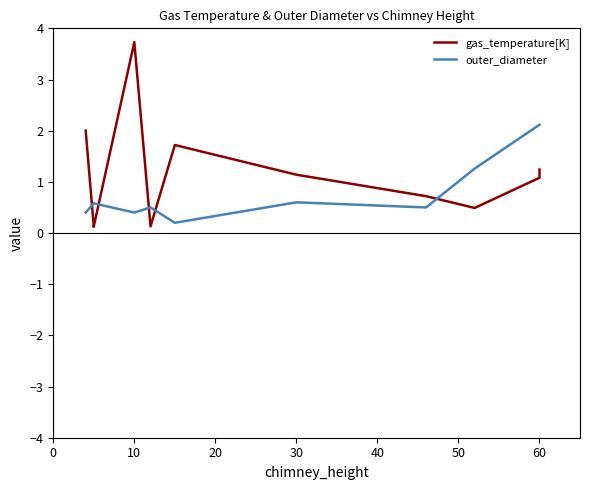

Is the value of outer_diameter at 20 greater than the value of gas_temperature[K] at 40?

No